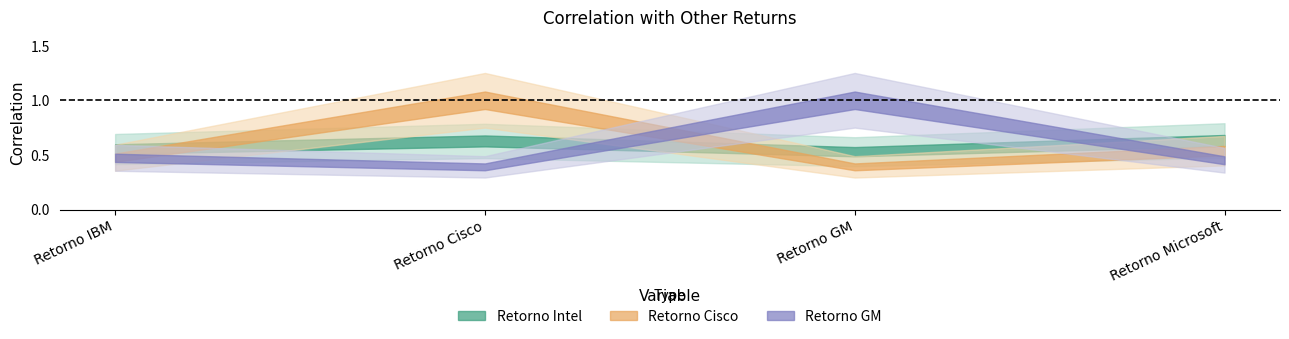

What value does the Retorno Cisco series have at Retorno Cisco?

1.0